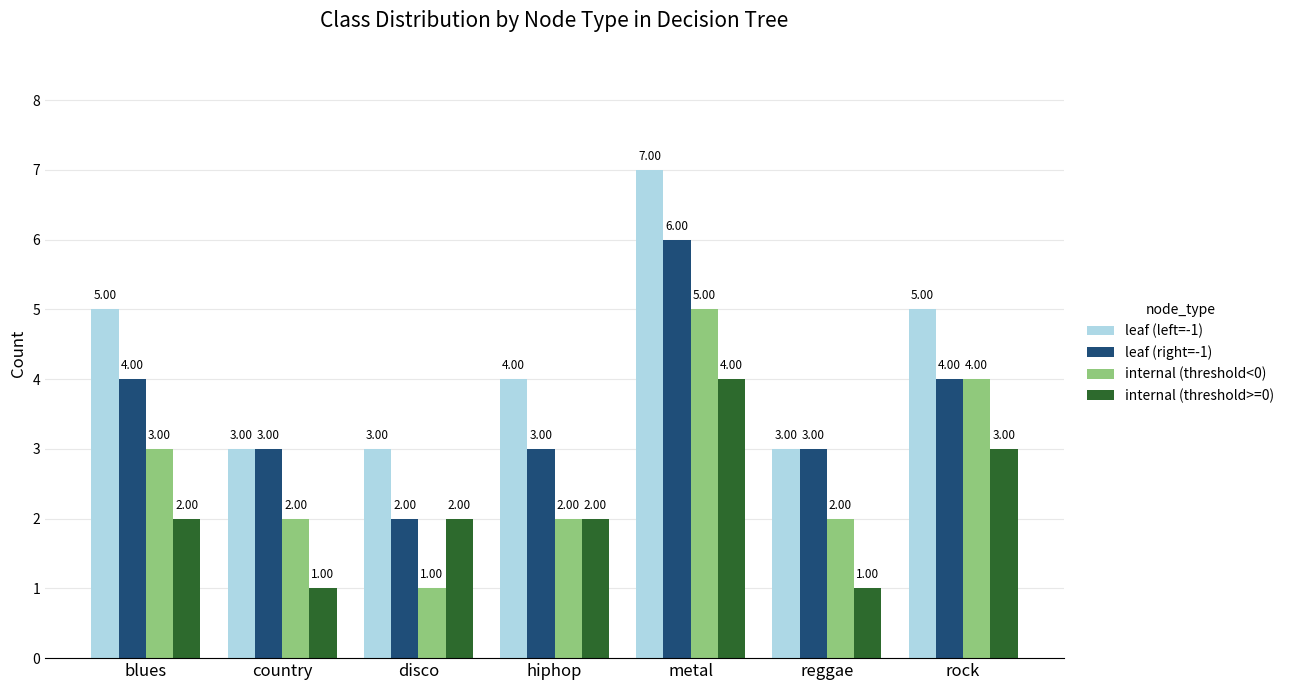

What value does the internal (threshold>=0) series have at disco?

2